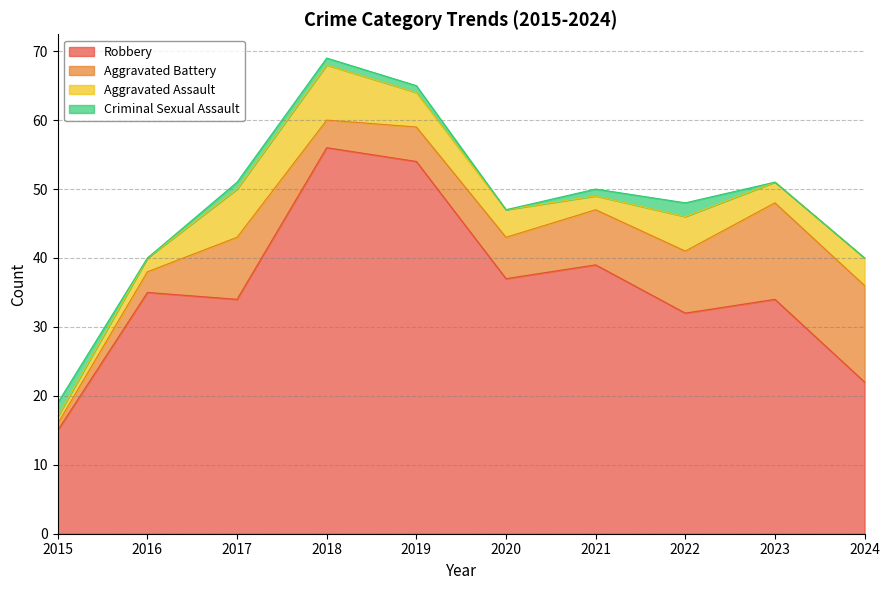

At which category is the sum across all series the highest?

2018